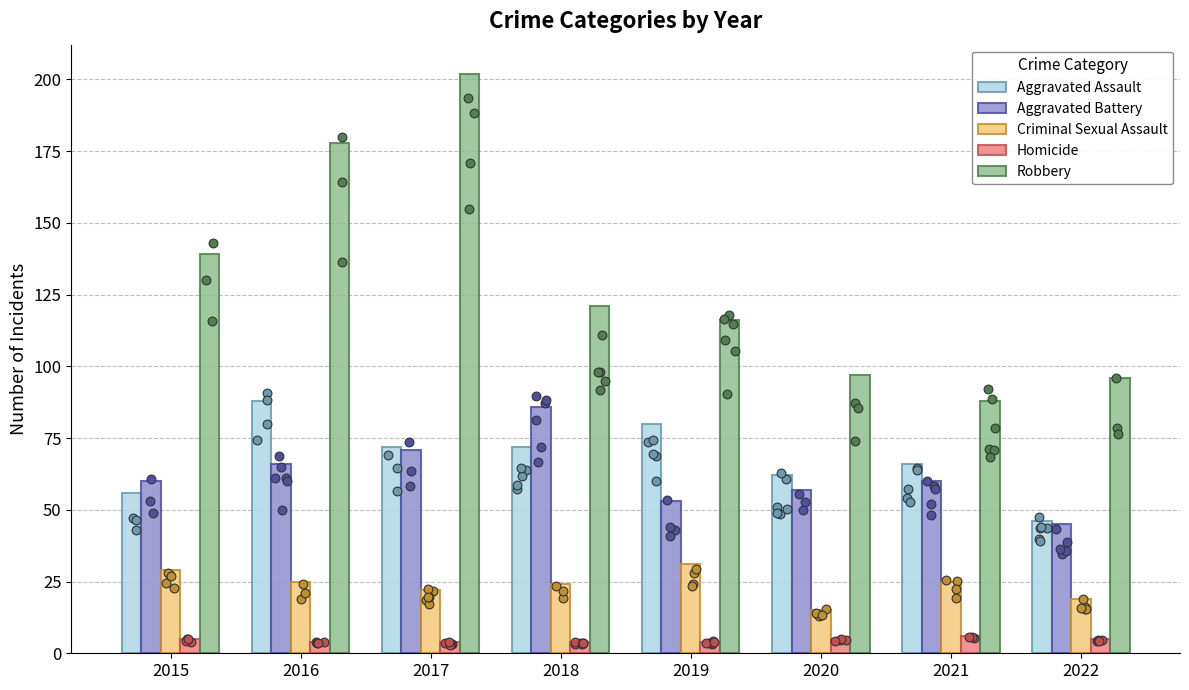

Is the value of Criminal Sexual Assault at 2016 greater than the value of Homicide at 2020?

Yes